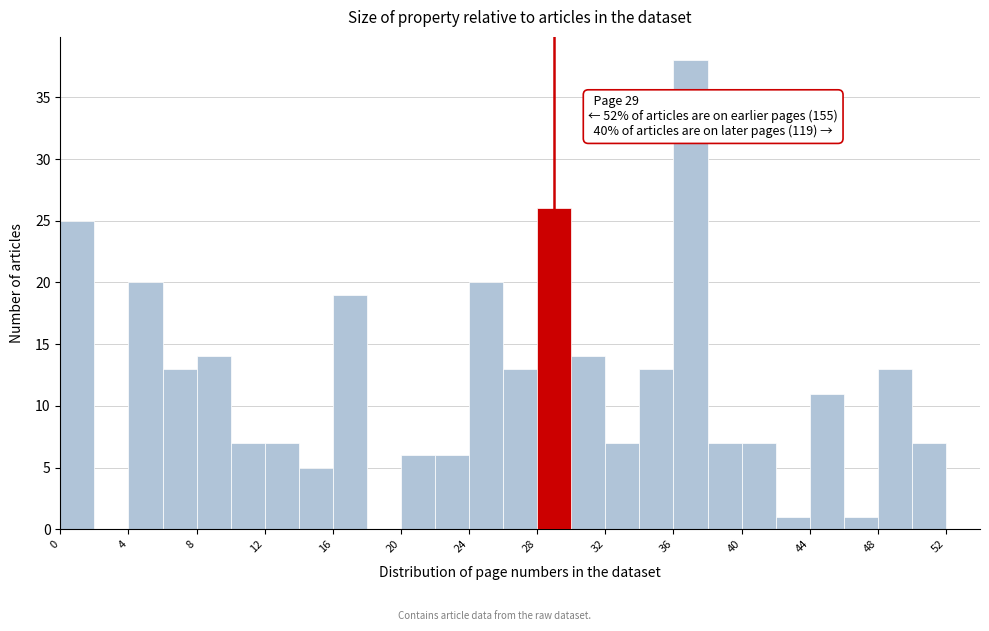

Which range on the x-axis has the tallest bar?

36 to 38